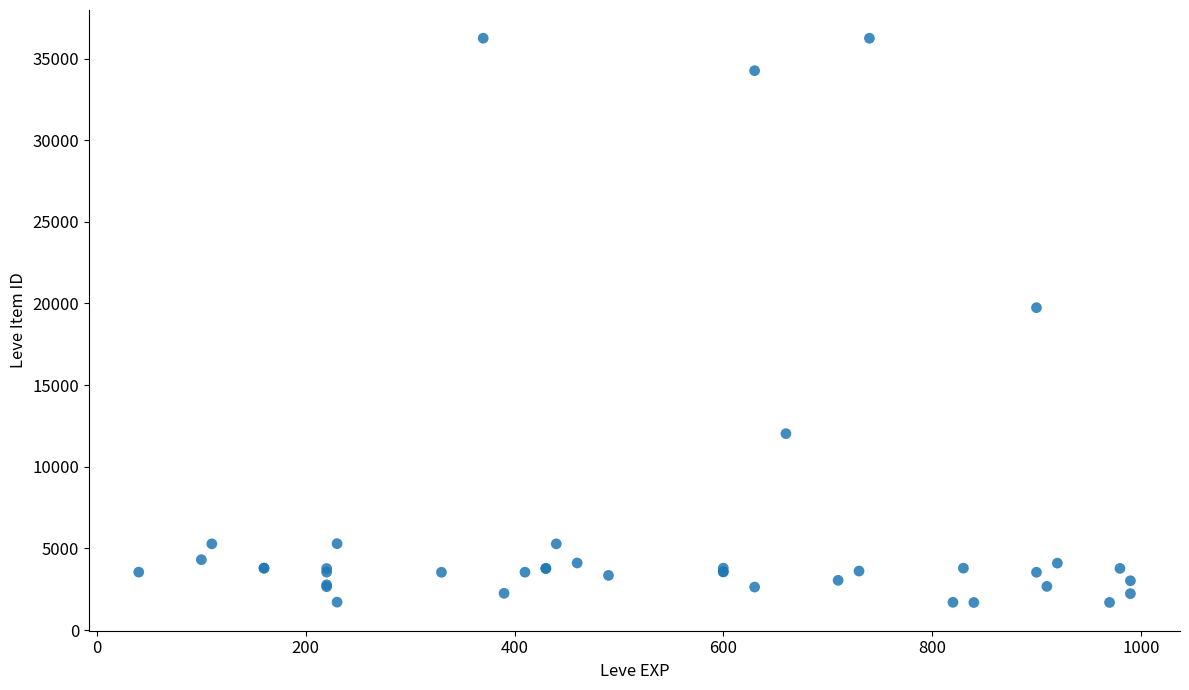

What Y value in the scatter plot is closest to 18967?

19744